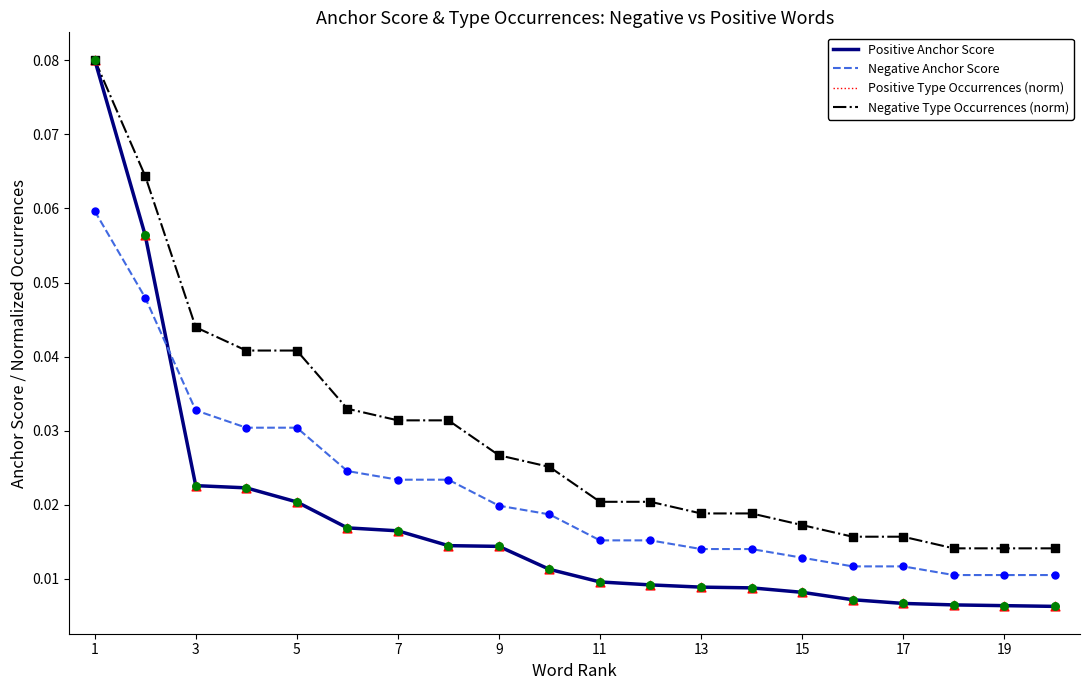

At how many categories does at least one series exceed 0?

20